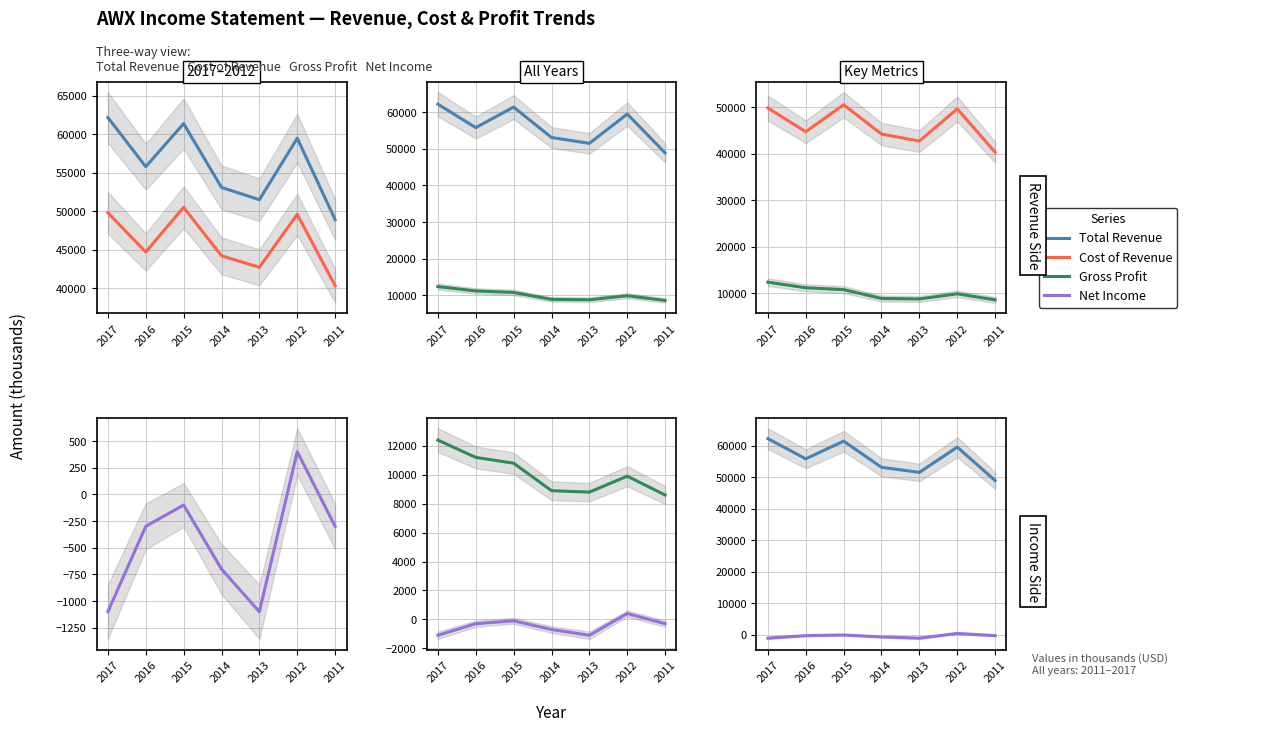

True or false: Total Revenue has more than 2 interior local peaks.

False